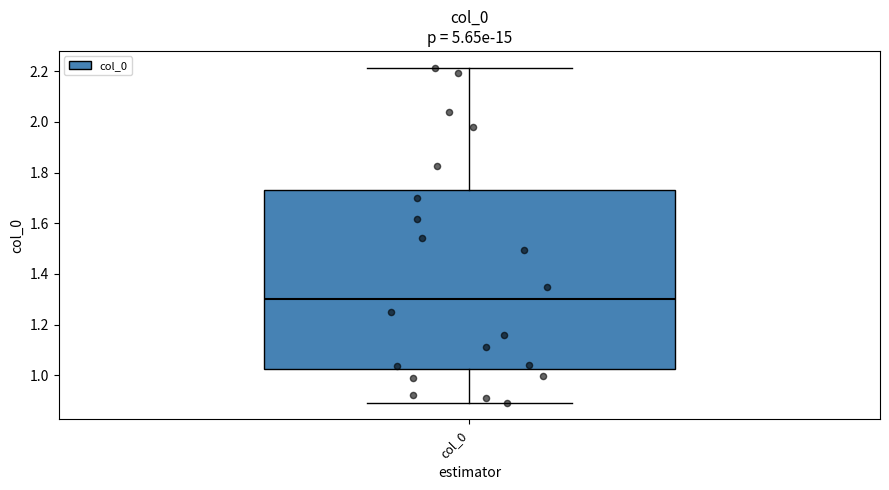

Read this box plot against the y-axis: the position of the median line, the range covered by the box, and the ends of both whiskers. The values are not printed on the chart, so give them approximately, as read against the axis.

median 1.30, box 1.02 to 1.74, whiskers 0.90 to 2.22